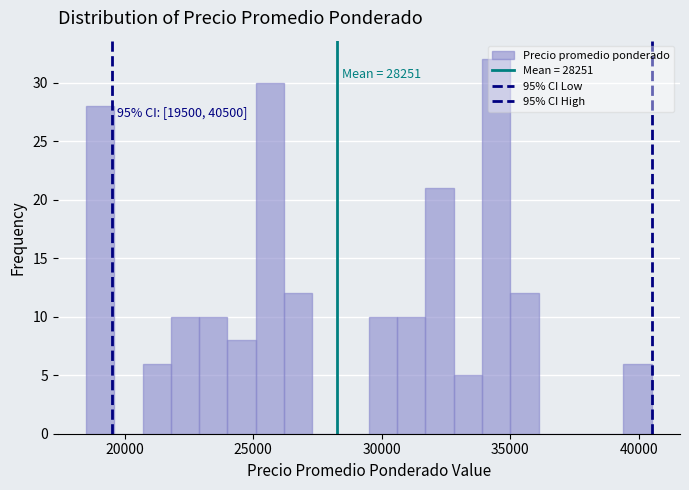

Read against the x-axis, roughly where is the centre of the tallest bar?

34500